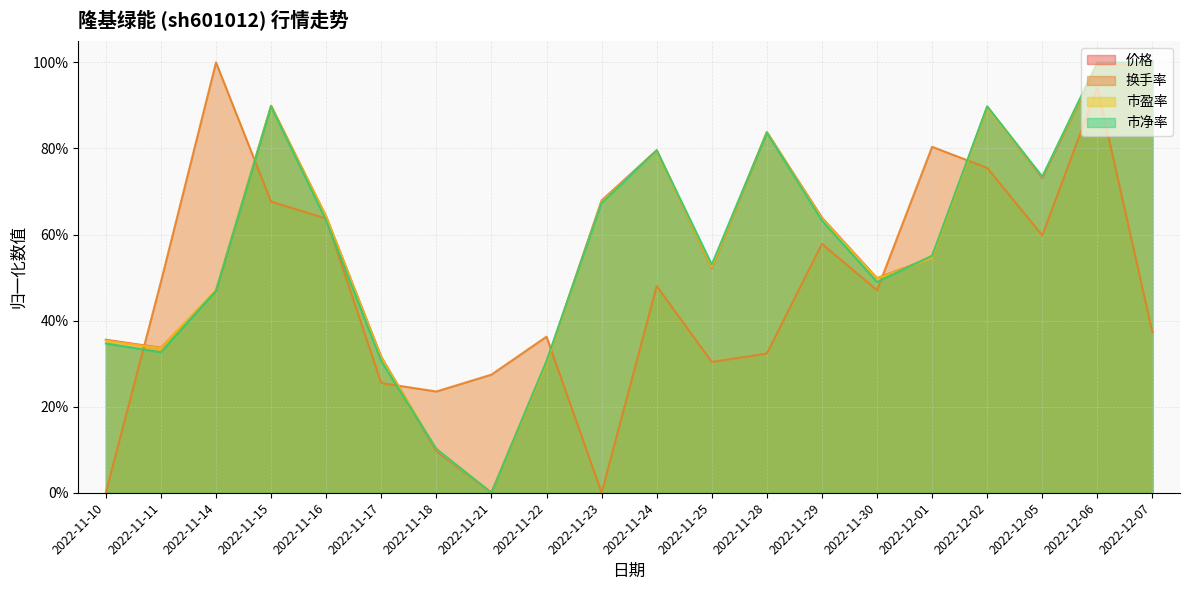

What is the total value across all series at 2022-12-05?

2.8